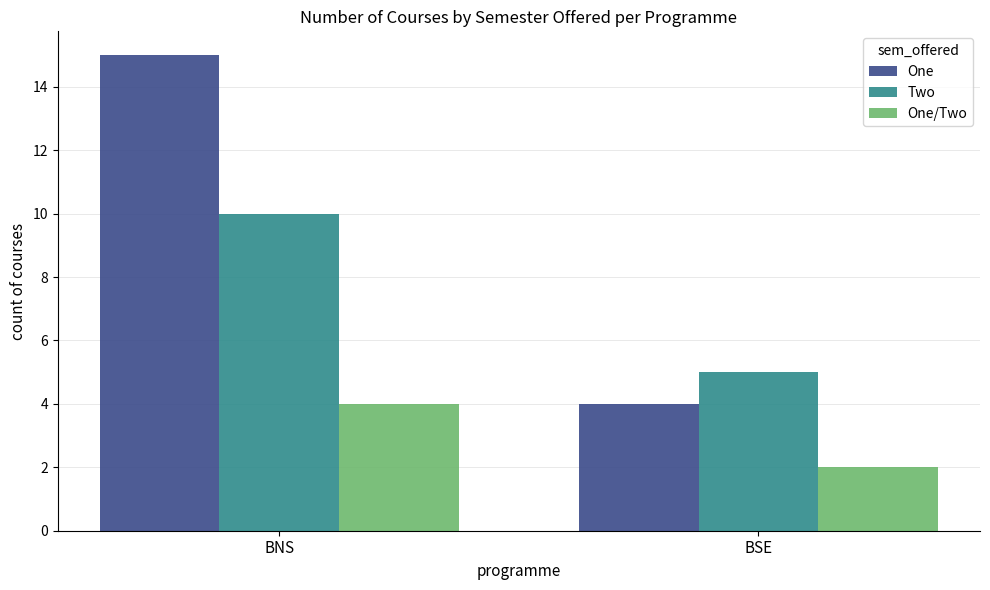

Reading left to right, list all the values displayed in this chart.

One: 15	4
Two: 10	5
One/Two: 4	2